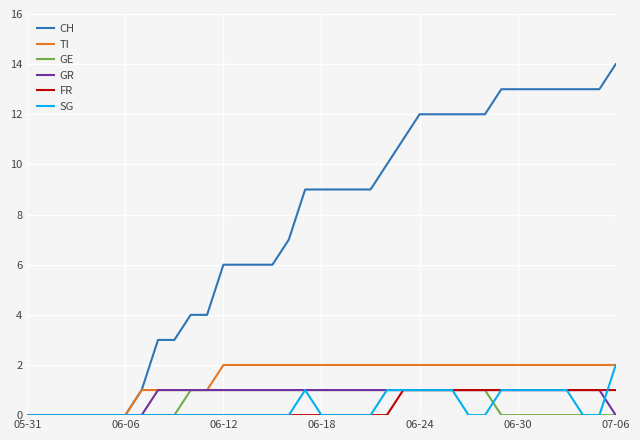

Which series has the largest total across all categories?

CH